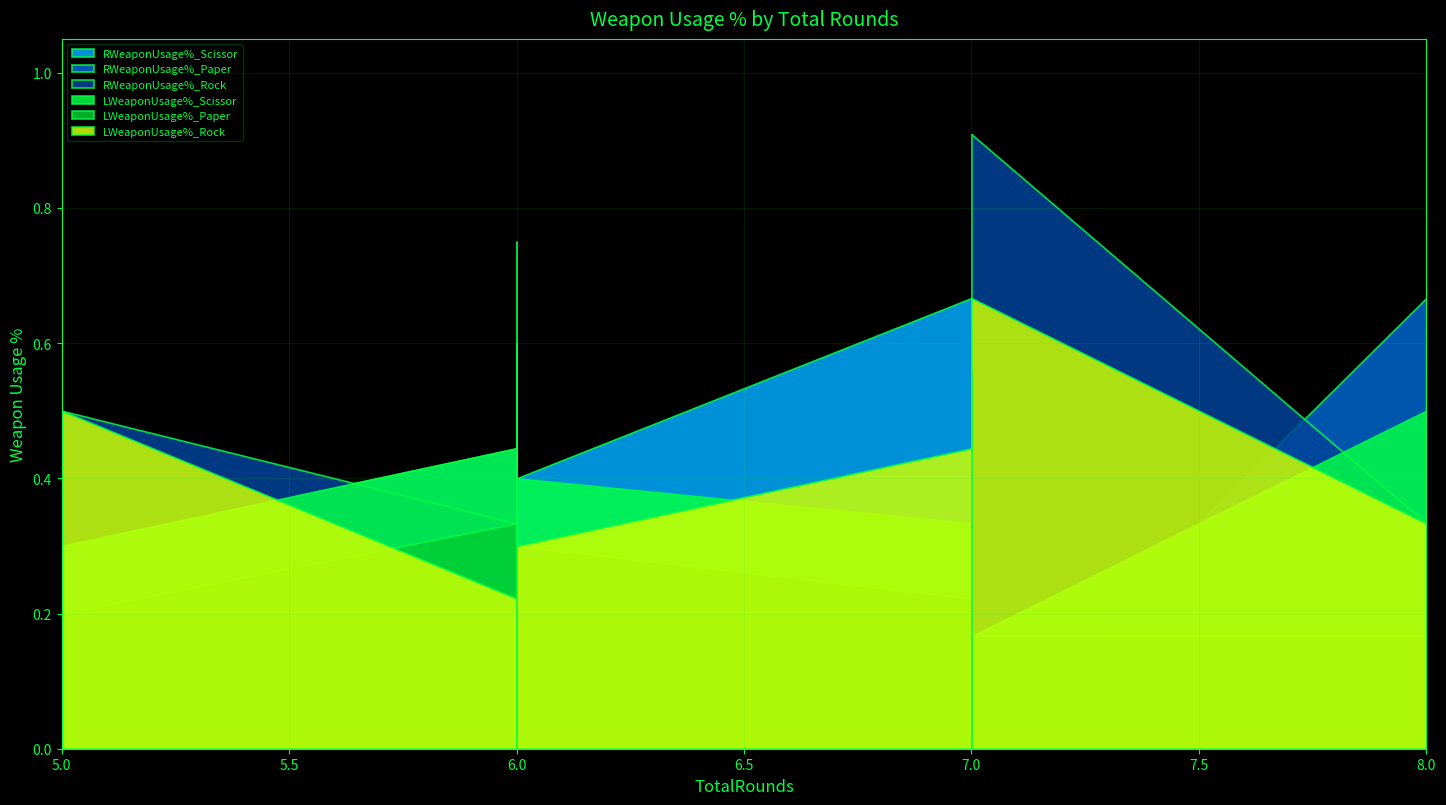

How many intersections are there between RWeaponUsage%_Scissor and LWeaponUsage%_Rock?

9